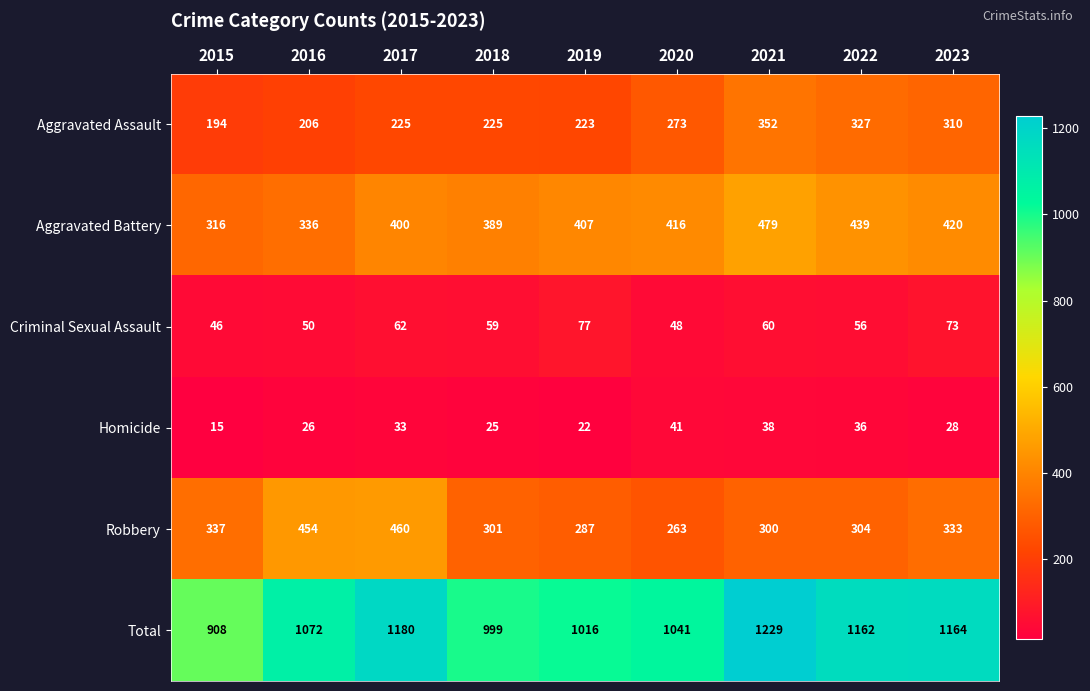

At how many categories does at least one series exceed 206?

9